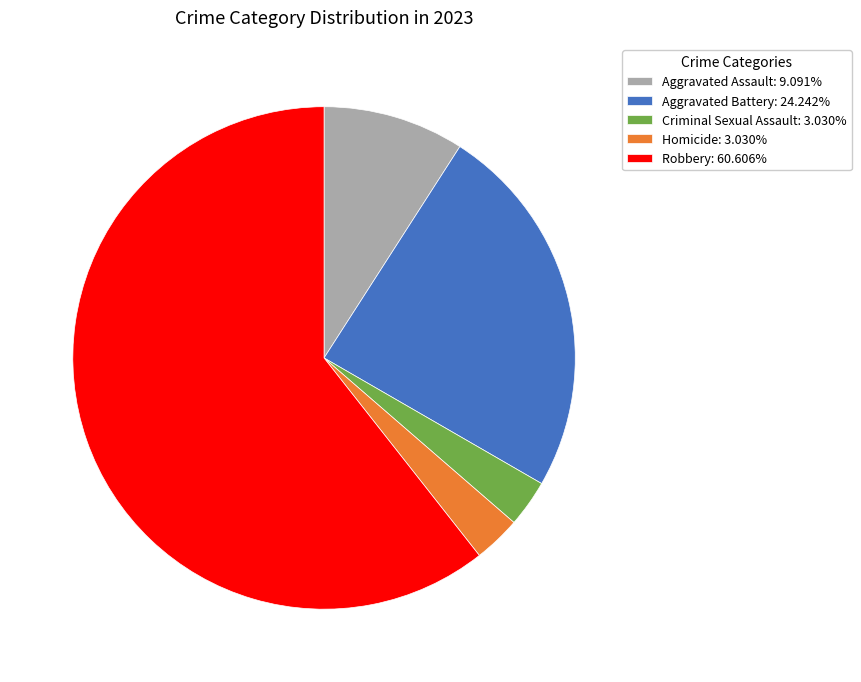

Is it true that Homicide is 3% of the pie?

True